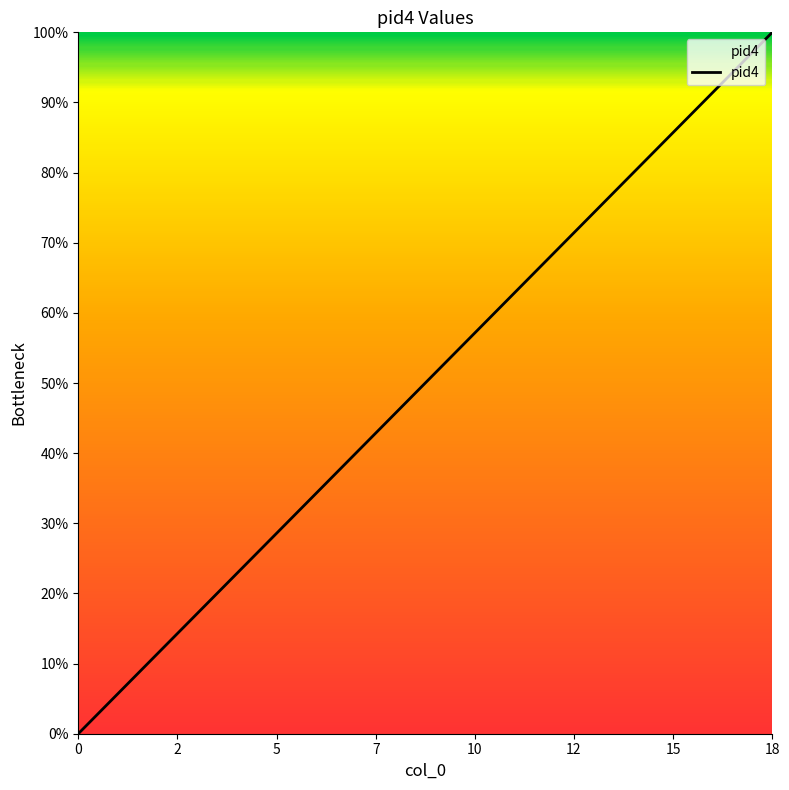

What is the greatest value displayed?

100.0